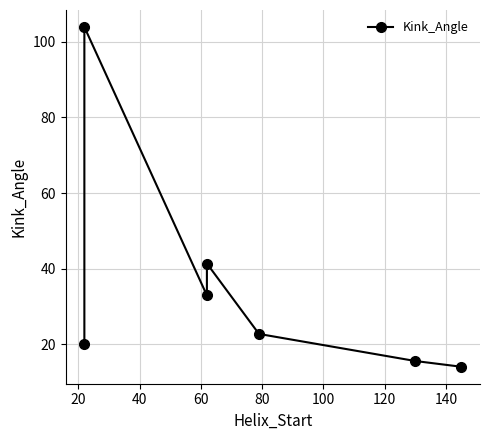

What is the ratio of the value at 120 to the value at 80?

0.6